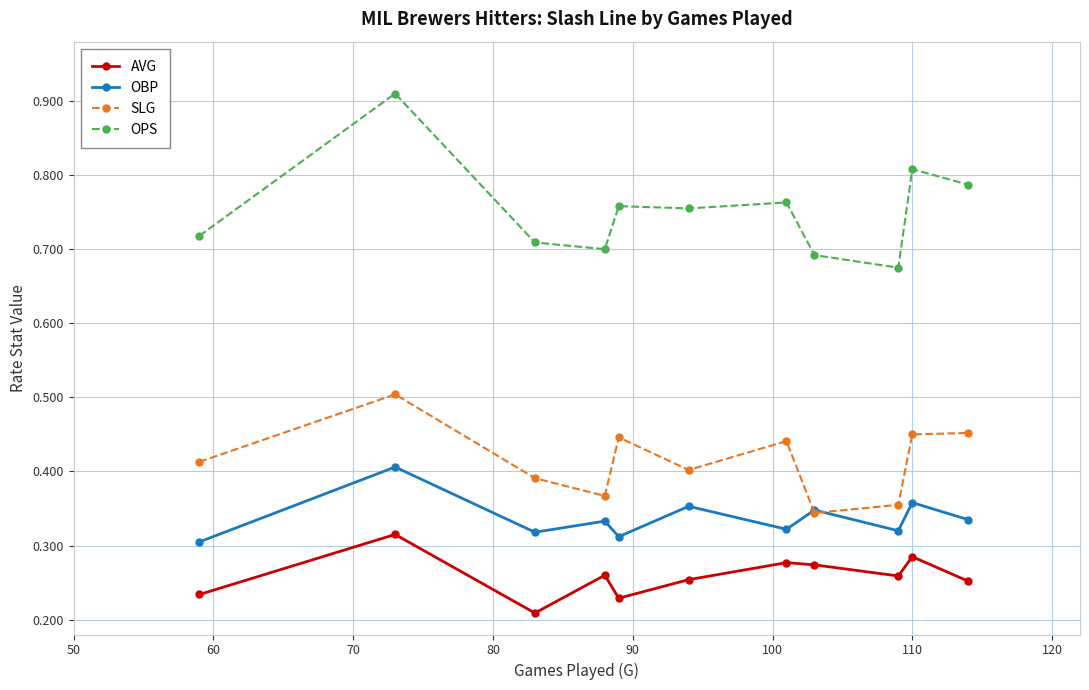

At how many categories does at least one series exceed 0?

11